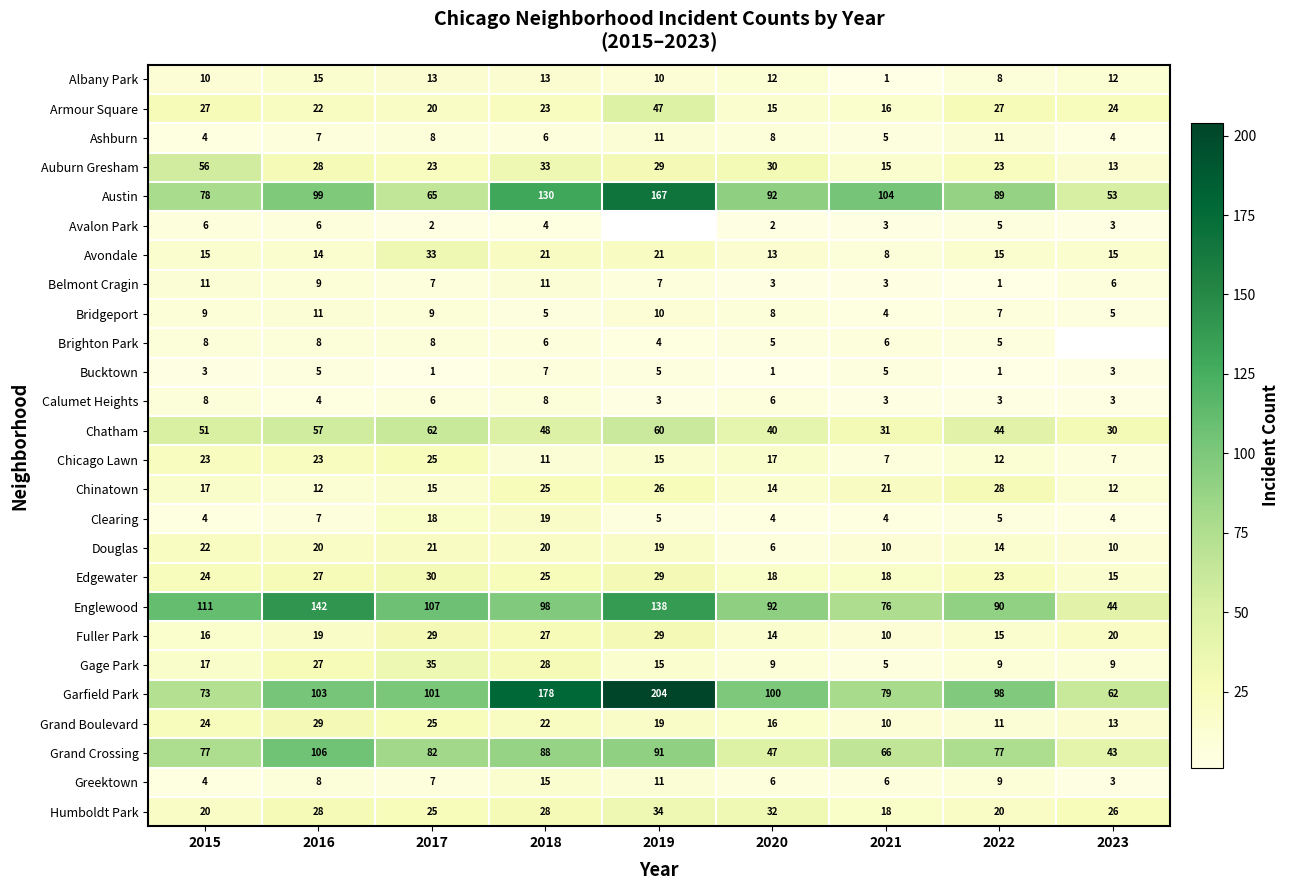

Which category has the lowest value in the Belmont Cragin series?

2022